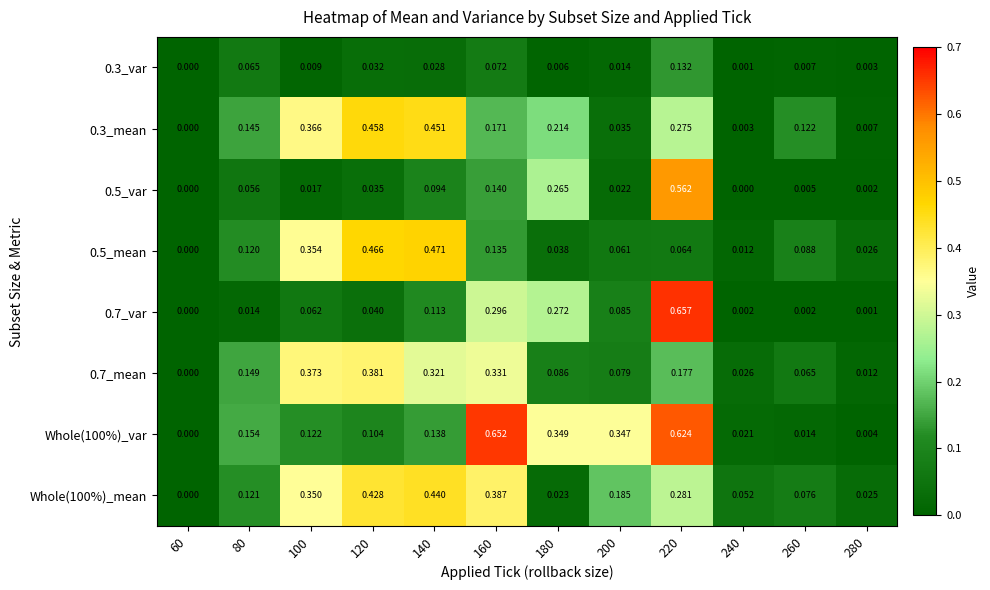

Which has a higher value, 160 or 60?

160